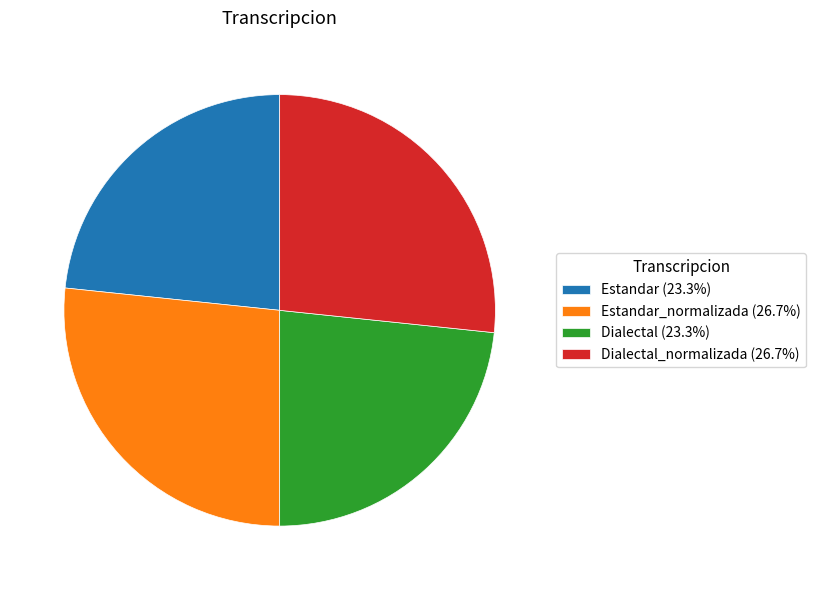

Does Estandar (23.3%) represent more than half of the total?

No